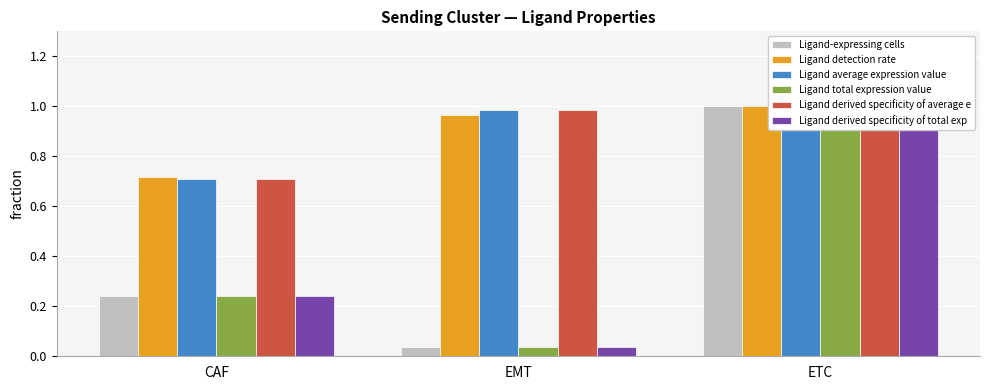

Which series has the largest range (max minus min)?

Ligand-expressing cells